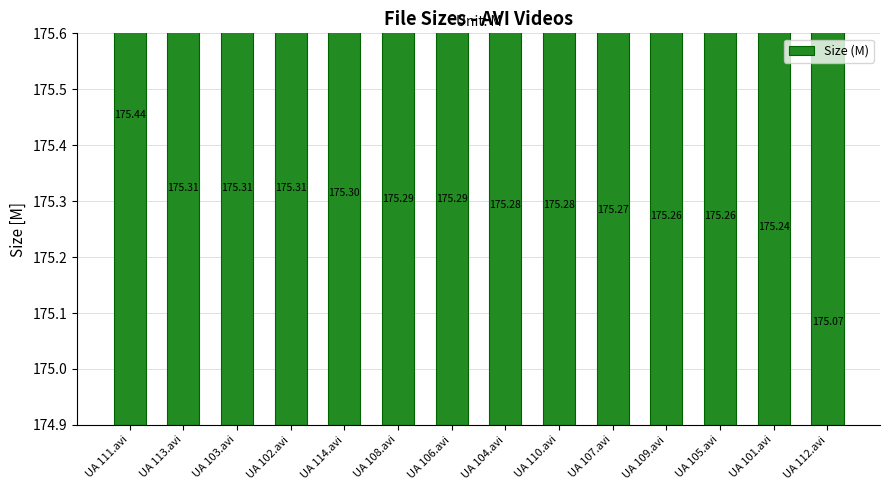

Approximately how many times larger is the value at UA 114.avi compared to UA 109.avi?

1.0